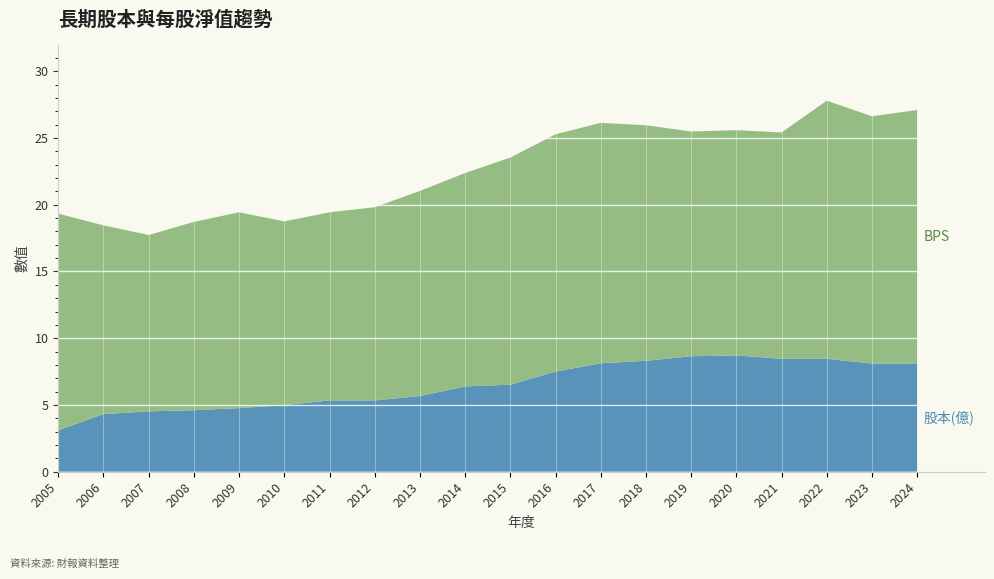

Reading left to right, transcribe all the data shown in this chart.

BPS: 2005=16.2	2006=14.1	2007=13.2	2008=14.1	2009=14.7	2010=13.8	2011=14.1	2012=14.5	2013=15.4	2014=16.0	2015=17.0	2016=17.8	2017=18.0	2018=17.6	2019=16.8	2020=16.9	2021=16.9	2022=19.3	2023=18.5	2024=19.0
股本(億): 2005=3.1	2006=4.3	2007=4.5	2008=4.6	2009=4.8	2010=5.0	2011=5.3	2012=5.3	2013=5.7	2014=6.4	2015=6.5	2016=7.5	2017=8.1	2018=8.3	2019=8.7	2020=8.7	2021=8.5	2022=8.5	2023=8.1	2024=8.1